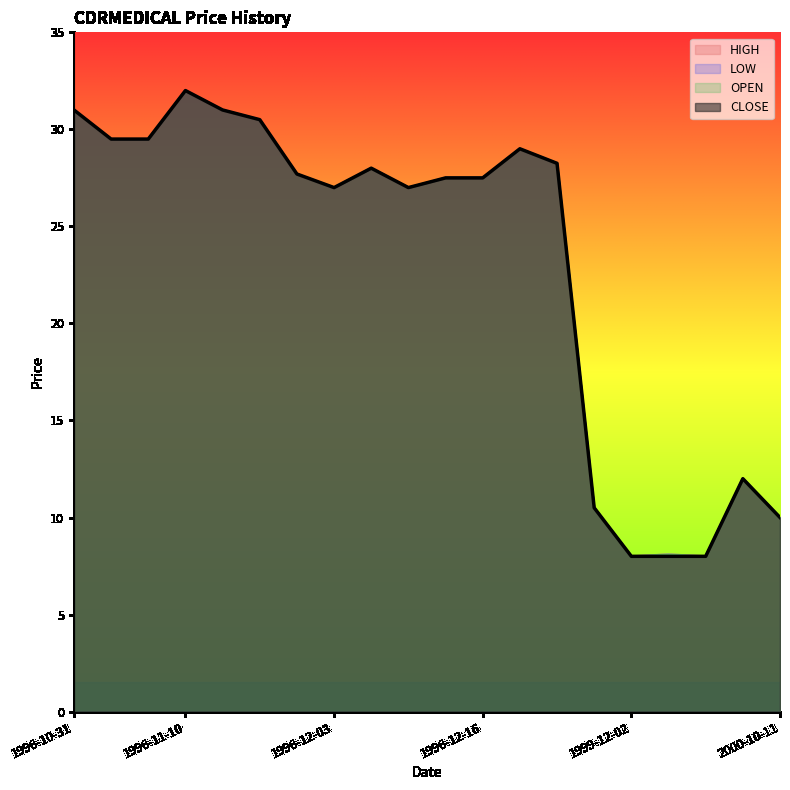

What is the average value of the HIGH series?

23.1